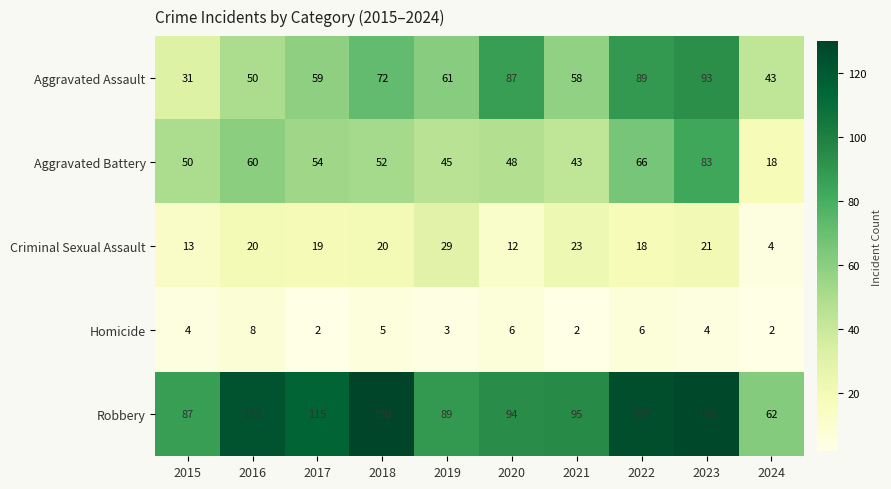

Rank the series at 2017 from highest to lowest value.

Robbery, Aggravated Assault, Aggravated Battery, Criminal Sexual Assault, Homicide